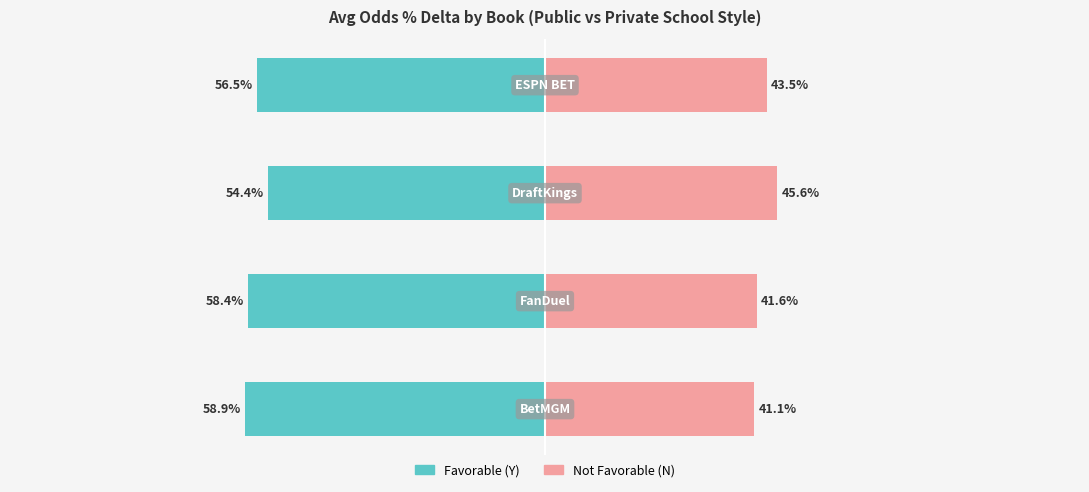

What is the difference between the second highest and minimum values in the Private School series?

2.4